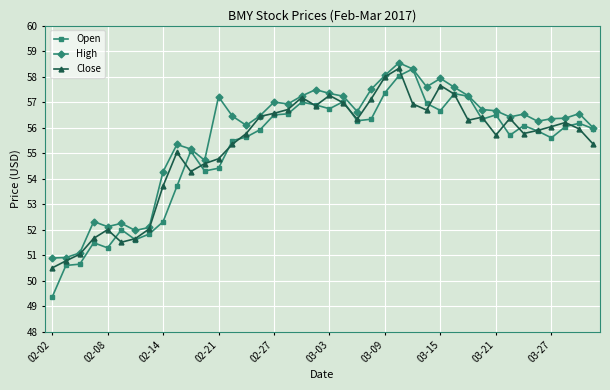

At how many categories does at least one series exceed 53?

32